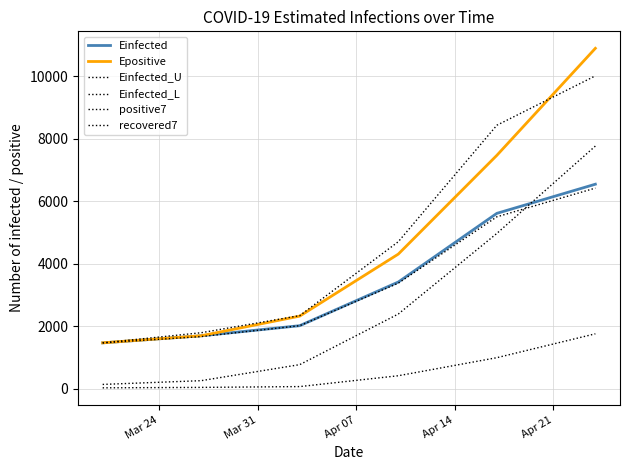

Does the chart display data point markers on the line(s)?

No